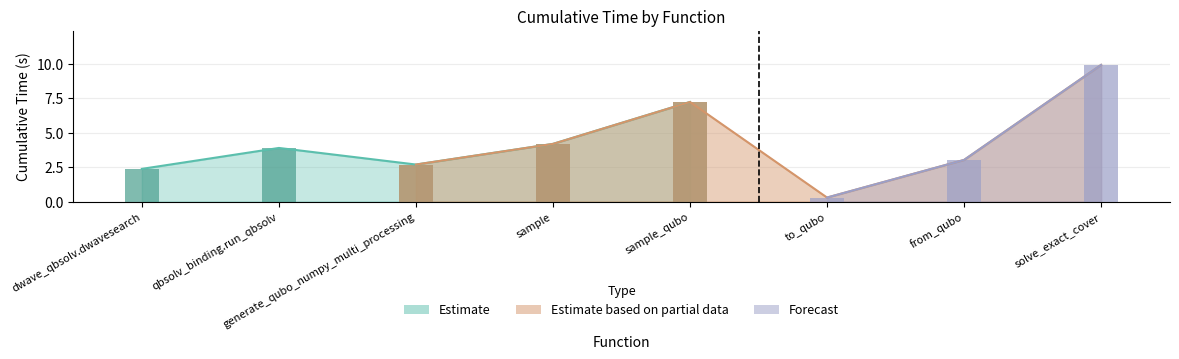

Where does the data first go above 3?

qbsolv_binding.run_qbsolv